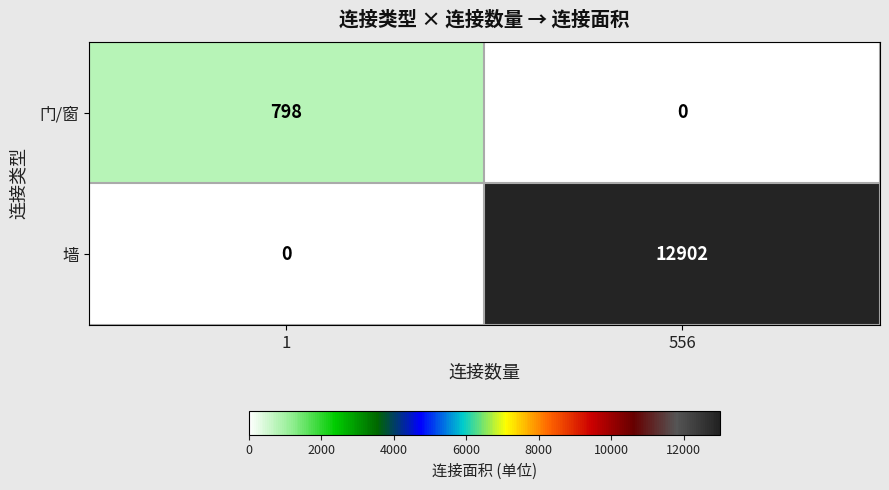

What is the difference between the highest and lowest values at 1?

798